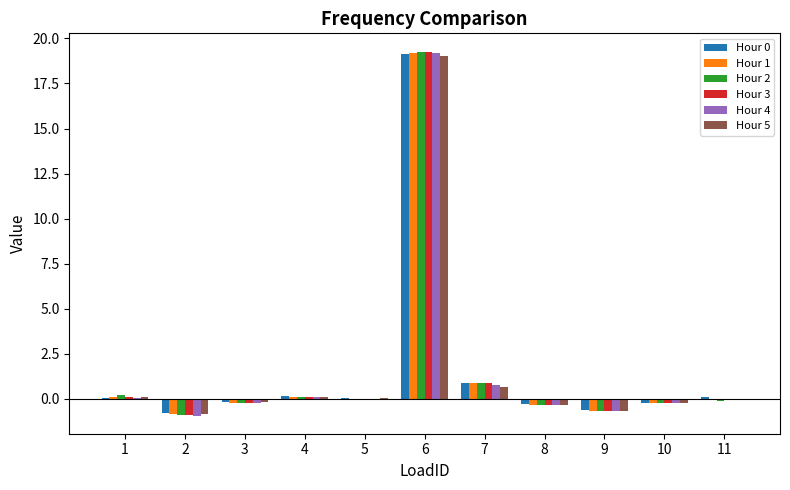

Where is Hour 1 nearest to the value 9?

7